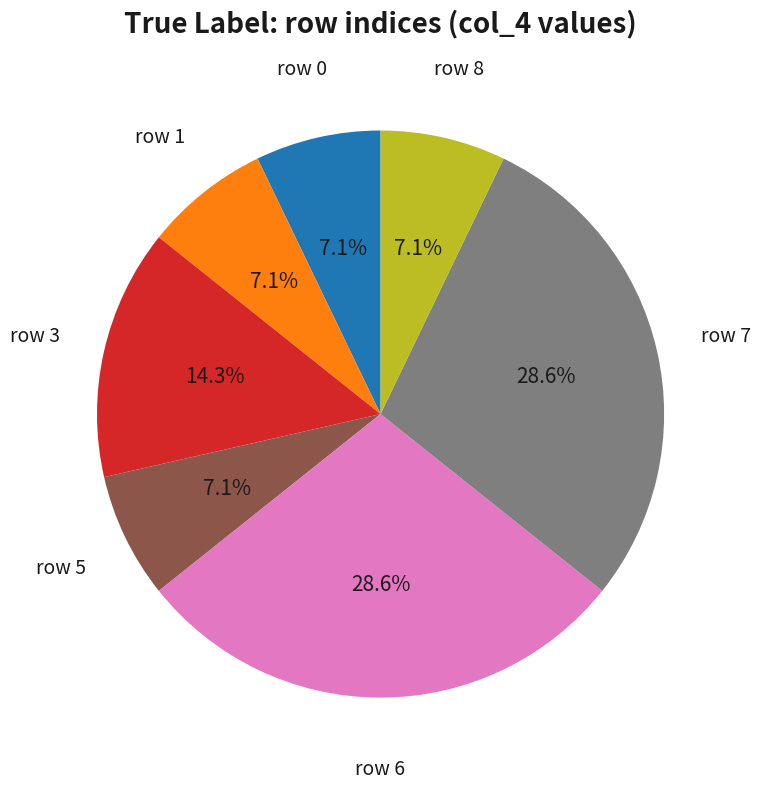

Is there any slice that represents more than half of the pie?

No